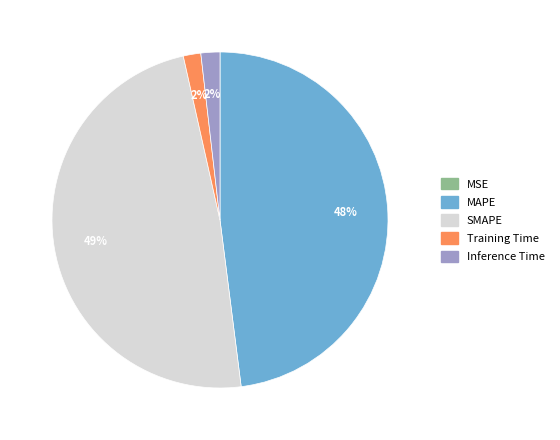

Between Inference Time and MAPE, which is larger?

MAPE